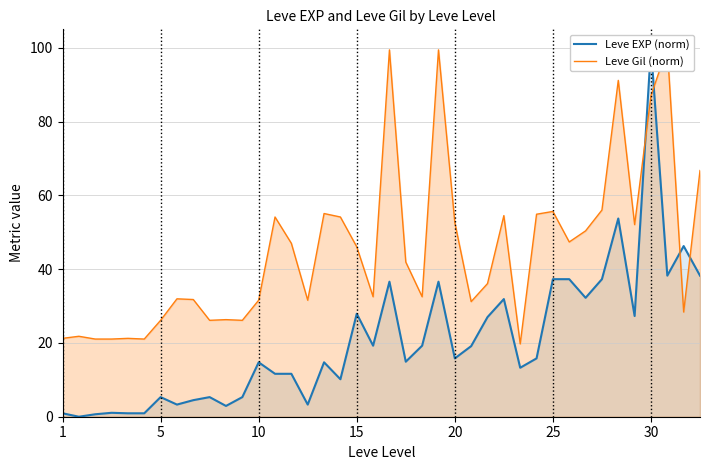

Is it true that Leve Gil (norm) equals 87.4 at 39?

False